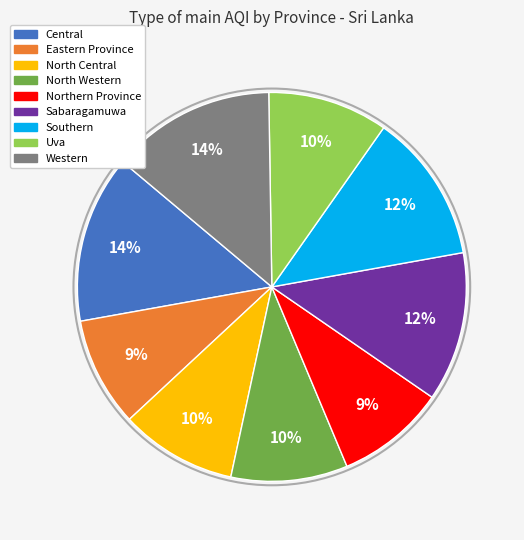

How many slices are in this pie chart?

9